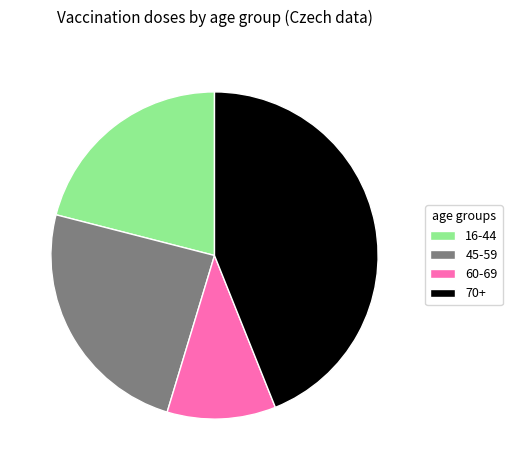

Rank the categories by value from highest to lowest.

70+, 45-59, 16-44, 60-69